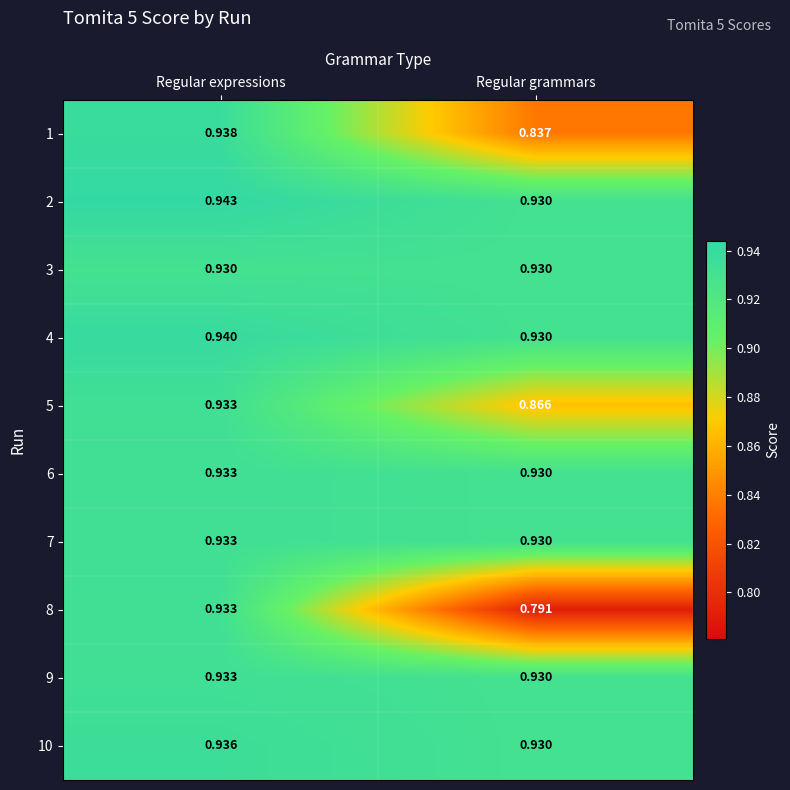

At which category does the chart reach its minimum across all series?

Regular grammars